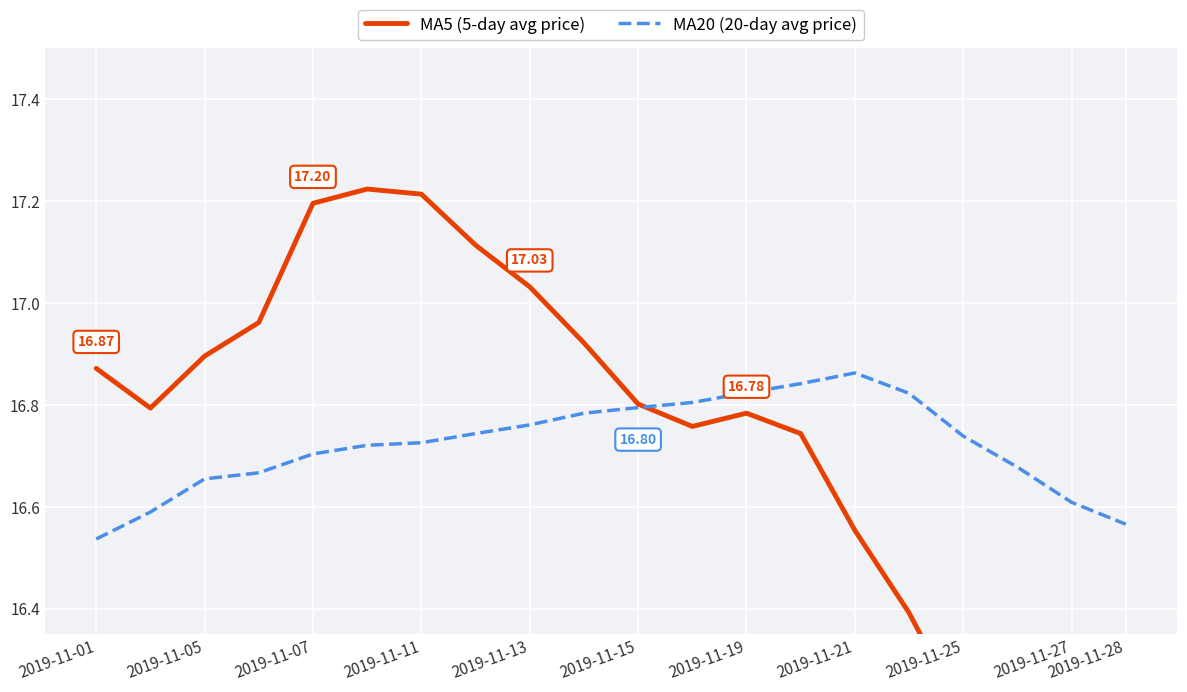

The value of MA20 (20-day avg price) at 2019-11-25 is 16.7. True or false?

True